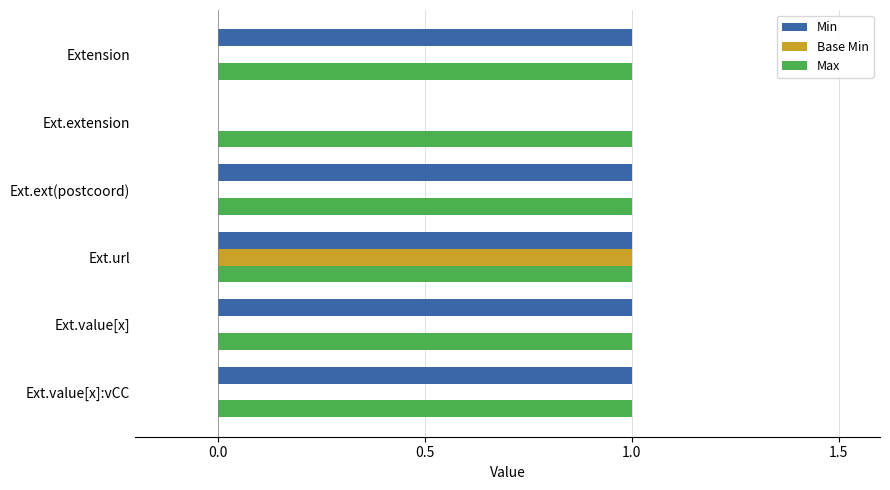

Between Ext.ext(postcoord) and Ext.url, which series saw the biggest shift?

Base Min